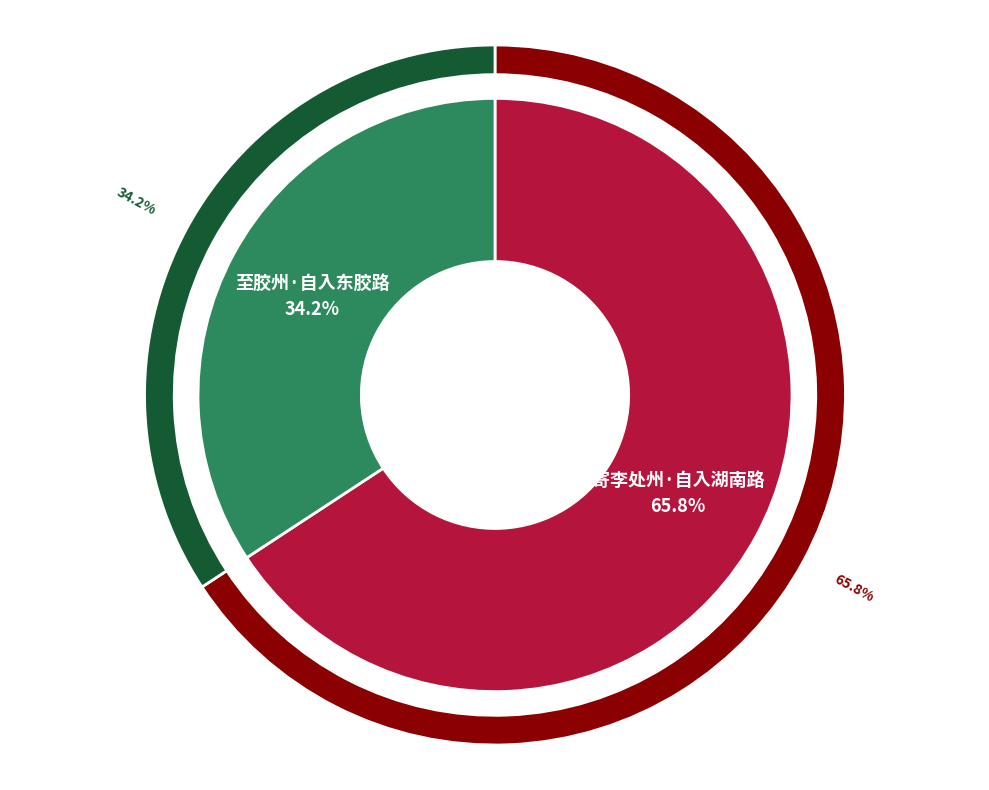

True or false: 寄李处州·自入湖南路 accounts for 66% of the total.

True